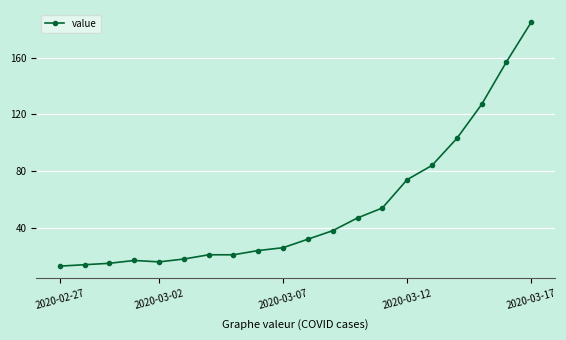

Reading left to right, transcribe all the data shown in this chart.

13	14	15	17	16	18	21	21	24	26	32	38	47	54	74	84	103	127	157	185